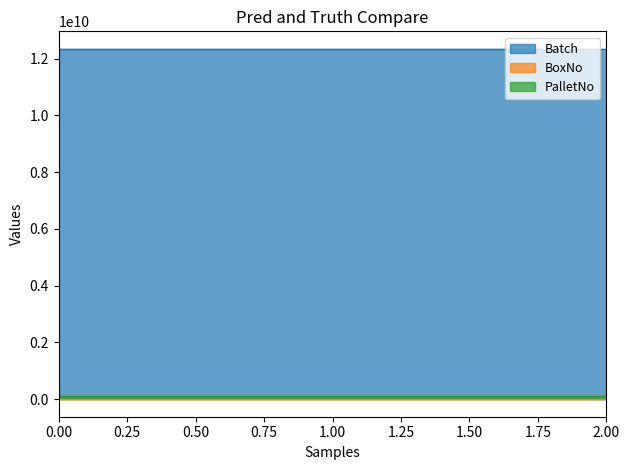

Reading left to right, extract all data points from this chart.

Batch: 2017-11-27 00:00:00=12345678933	2017-11-27 00:00:00=12345678933	2017-11-27 00:00:00=12345678933
BoxNo: 2017-11-27 00:00:00=12233257	2017-11-27 00:00:00=12233257	2017-11-27 00:00:00=12233257
PalletNo: 2017-11-27 00:00:00=97671931	2017-11-27 00:00:00=97671931	2017-11-27 00:00:00=97671931